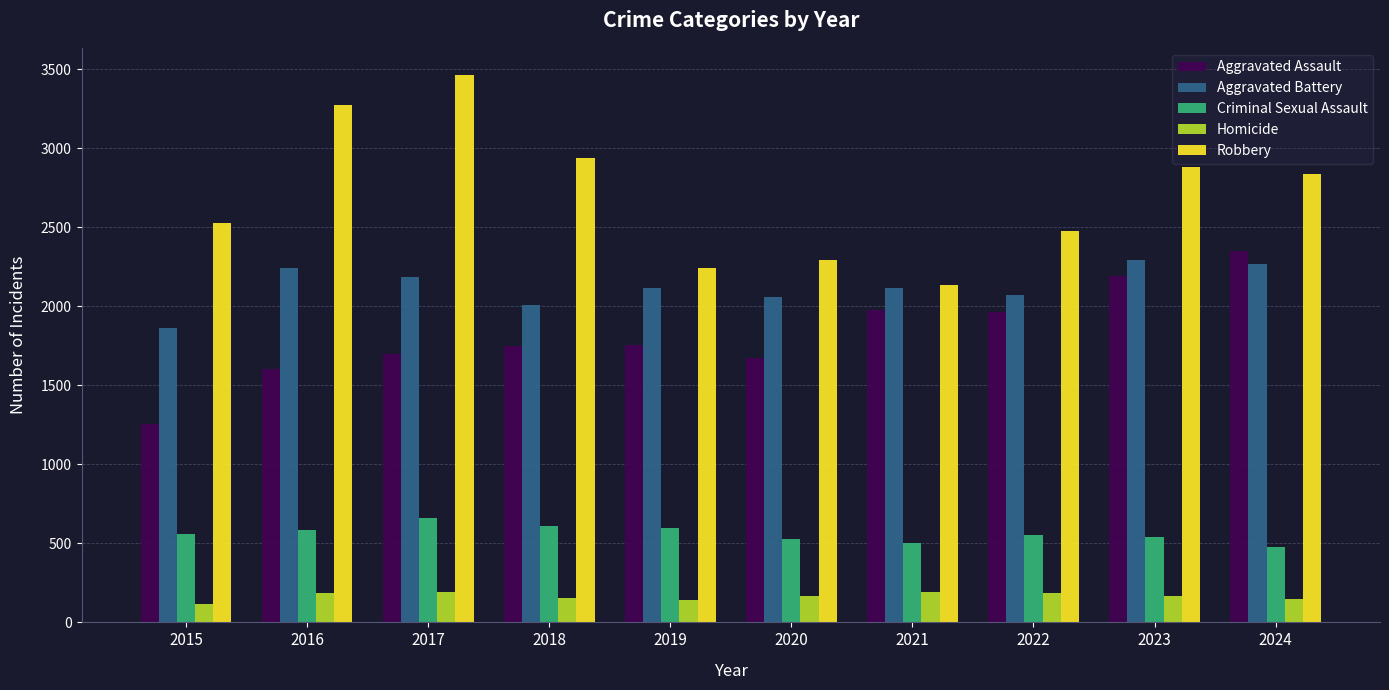

How many bars are there in each group?

5